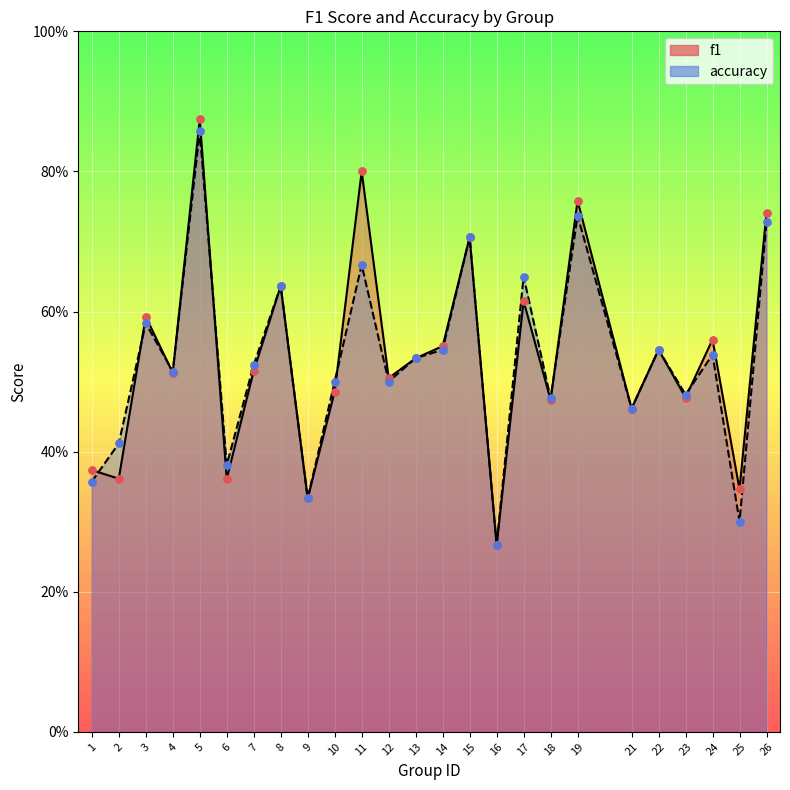

Which series has the largest total across all categories?

f1